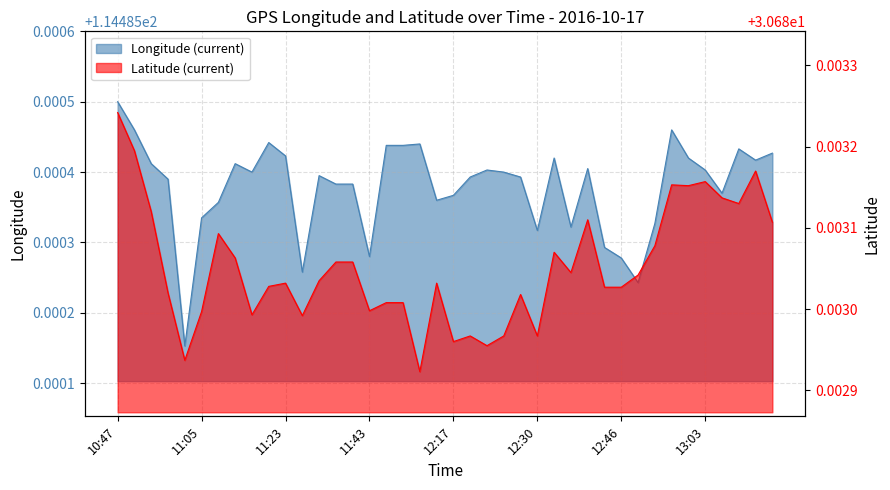

Reading right to left, transcribe all the data shown in this chart.

Longitude (current): 13:31=114.5	13:16=114.5	13:11=114.5	13:07=114.5	13:03=114.5	12:59=114.5	12:57=114.5	12:52=114.5	12:50=114.5	12:46=114.5	12:44=114.5	12:40=114.5	12:39=114.5	12:35=114.5	12:30=114.5	12:26=114.5	12:22=114.5	12:21=114.5	12:17=114.5	12:17=114.5	12:13=114.5	12:09=114.5	11:52=114.5	11:47=114.5	11:43=114.5	11:39=114.5	11:35=114.5	11:31=114.5	11:27=114.5	11:23=114.5	11:19=114.5	11:14=114.5	11:10=114.5	11:09=114.5	11:05=114.5	11:01=114.5	10:57=114.5	10:52=114.5	10:49=114.5	10:47=114.5
Latitude (current): 13:31=30.7	13:16=30.7	13:11=30.7	13:07=30.7	13:03=30.7	12:59=30.7	12:57=30.7	12:52=30.7	12:50=30.7	12:46=30.7	12:44=30.7	12:40=30.7	12:39=30.7	12:35=30.7	12:30=30.7	12:26=30.7	12:22=30.7	12:21=30.7	12:17=30.7	12:17=30.7	12:13=30.7	12:09=30.7	11:52=30.7	11:47=30.7	11:43=30.7	11:39=30.7	11:35=30.7	11:31=30.7	11:27=30.7	11:23=30.7	11:19=30.7	11:14=30.7	11:10=30.7	11:09=30.7	11:05=30.7	11:01=30.7	10:57=30.7	10:52=30.7	10:49=30.7	10:47=30.7